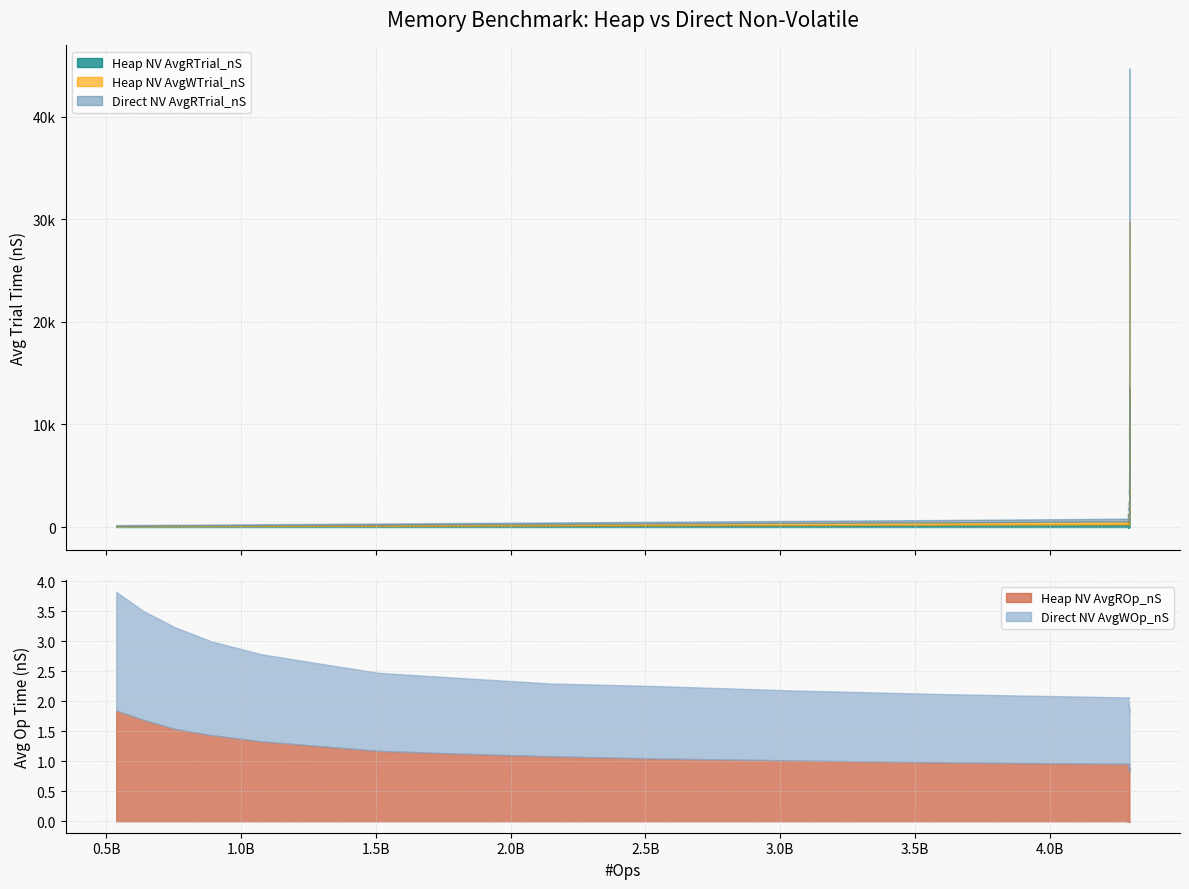

What is the total value across all series at 4294524411?

26681.3